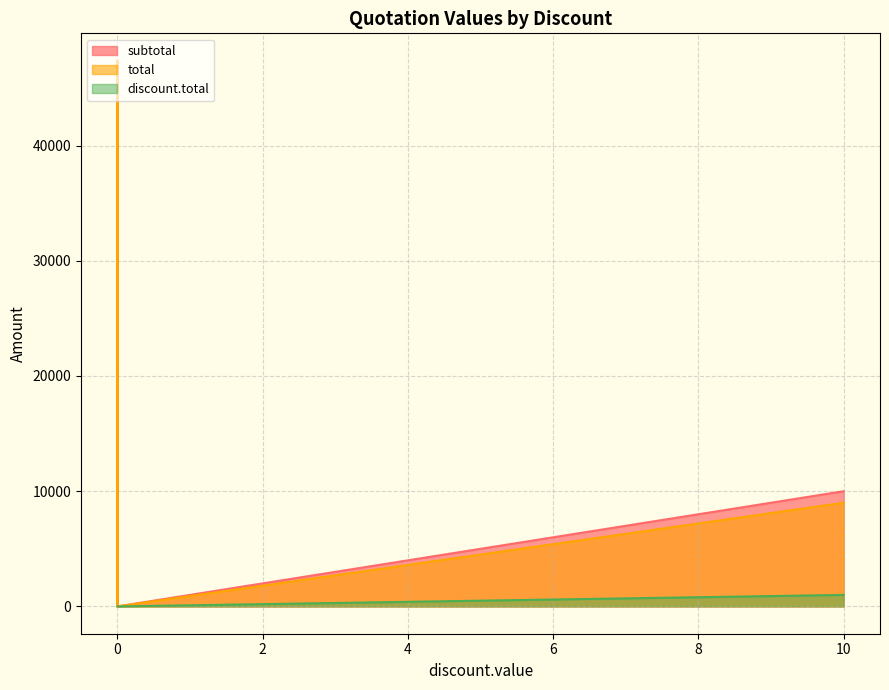

Between 10 and 0, which is larger?

10